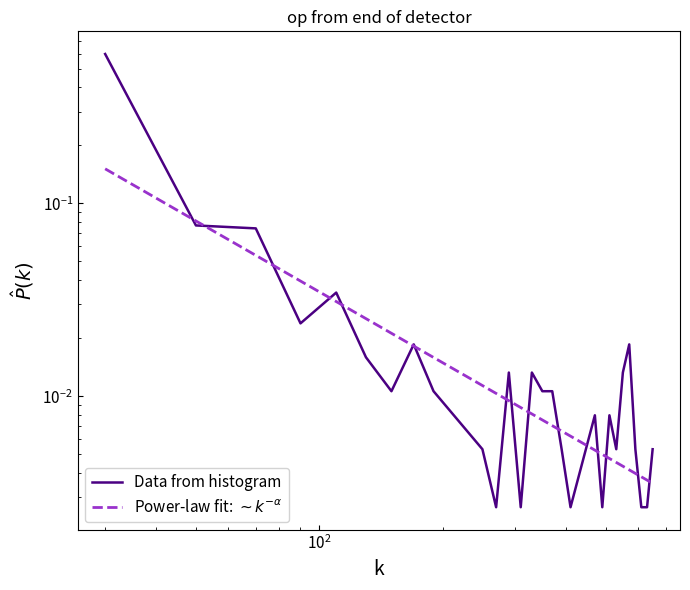

What is the sum of all Data from histogram values?

1.0